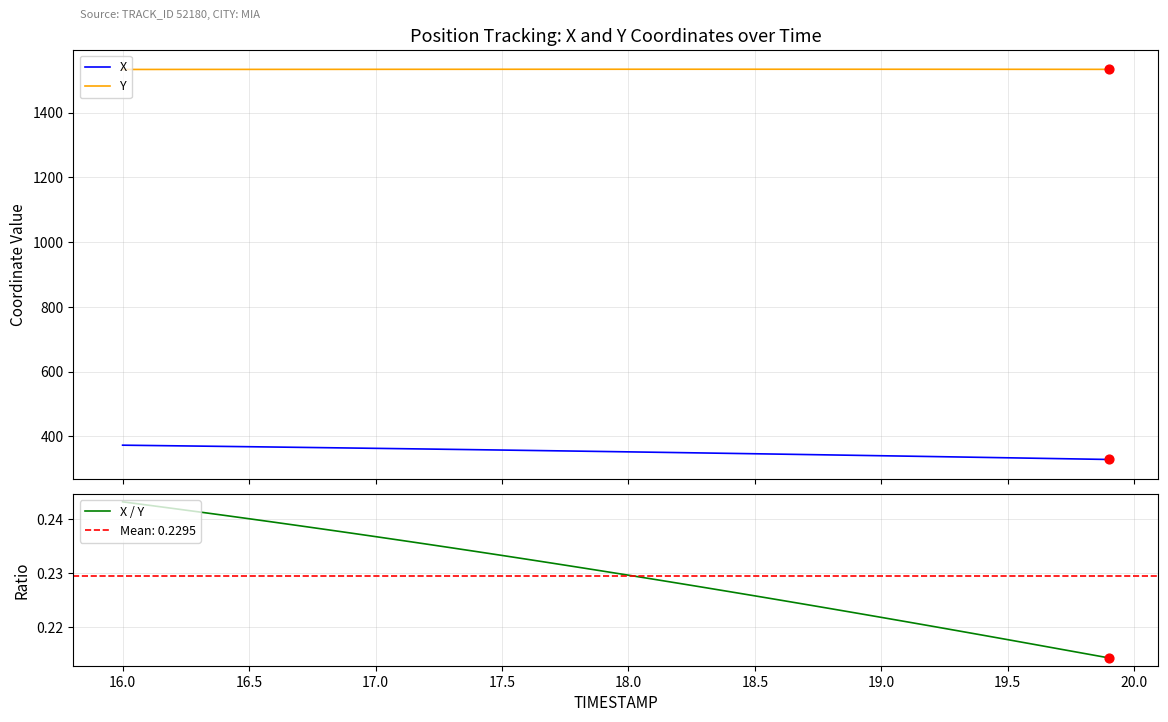

What is the lowest value of the Y series?

1533.3